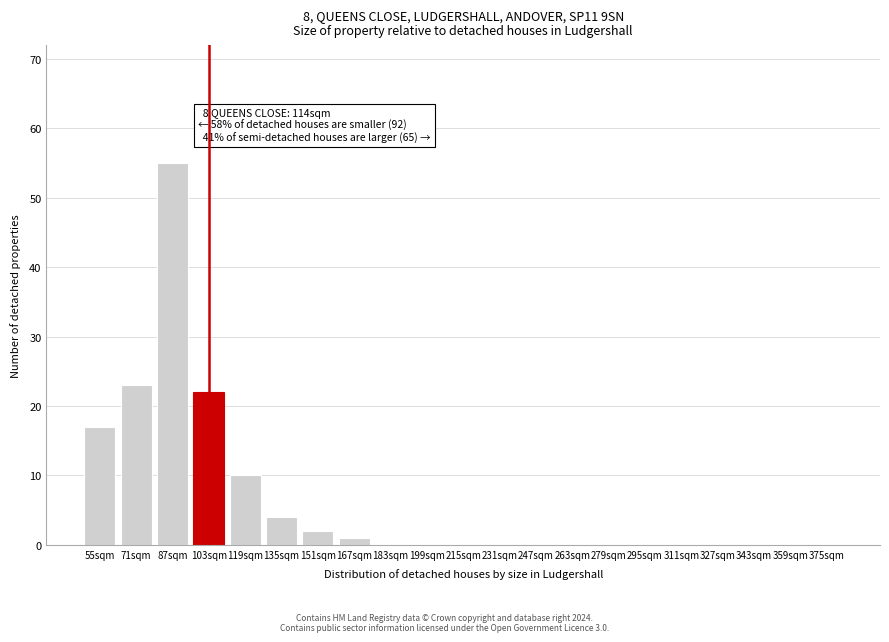

Reading right to left, transcribe all the data shown in this chart.

375sqm=0	359sqm=0	343sqm=0	327sqm=0	311sqm=0	295sqm=0	279sqm=0	263sqm=0	247sqm=0	231sqm=0	215sqm=0	199sqm=0	183sqm=0	167sqm=1	151sqm=2	135sqm=4	119sqm=10	103sqm=22	87sqm=55	71sqm=23	55sqm=17